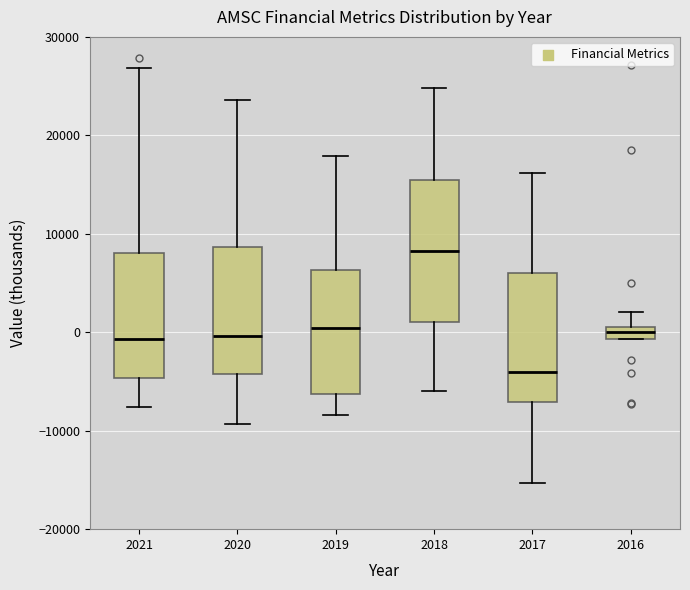

Which box is the tallest, from its lower edge to its upper edge?

2018